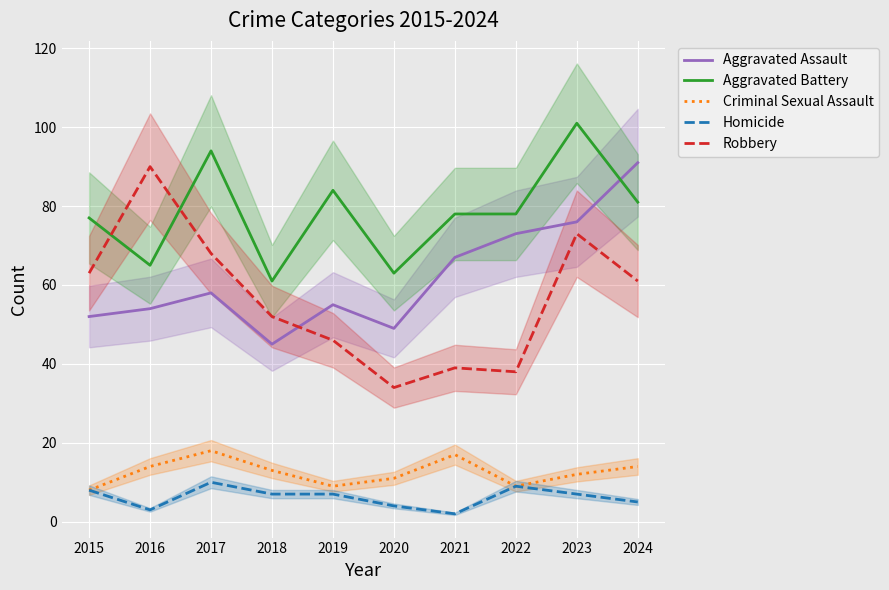

List the series in order of their peak value, lowest first.

Homicide, Criminal Sexual Assault, Robbery, Aggravated Assault, Aggravated Battery